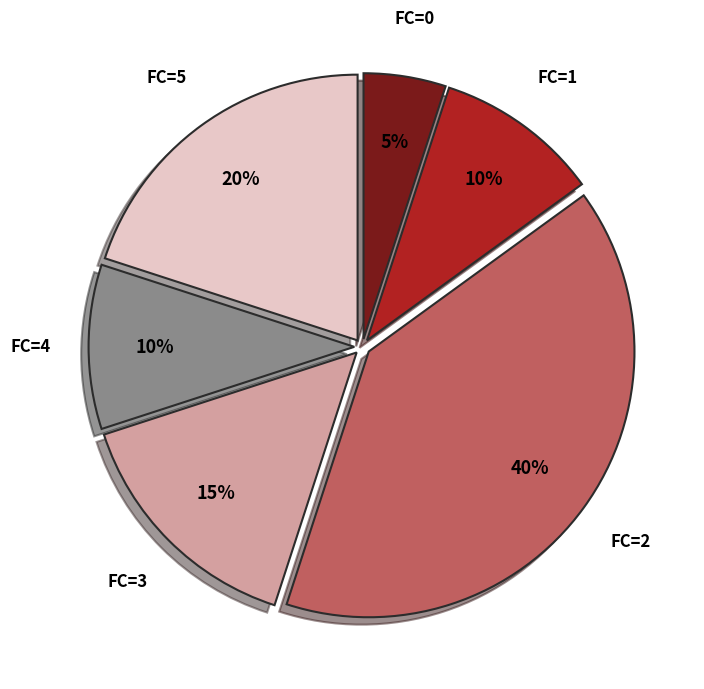

Is there a majority slice in this chart?

No